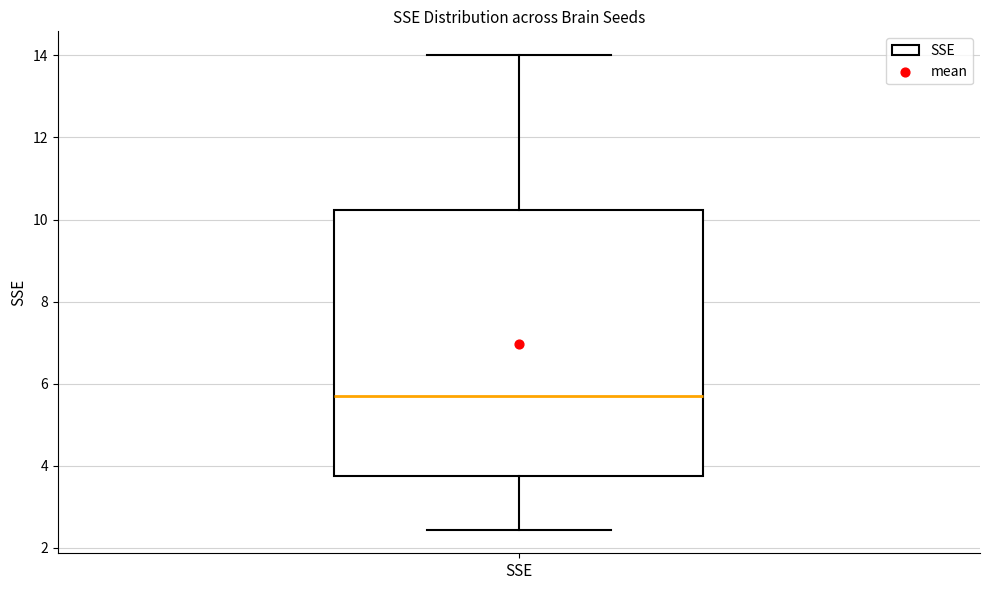

Transcribe this box plot: give where the median line is, the range the box spans, and where the two whiskers end, as read against the y-axis. The values are not printed on the chart, so give them approximately, as read against the axis.

median 5.6, box 3.8 to 10.2, whiskers 2.4 to 14.0